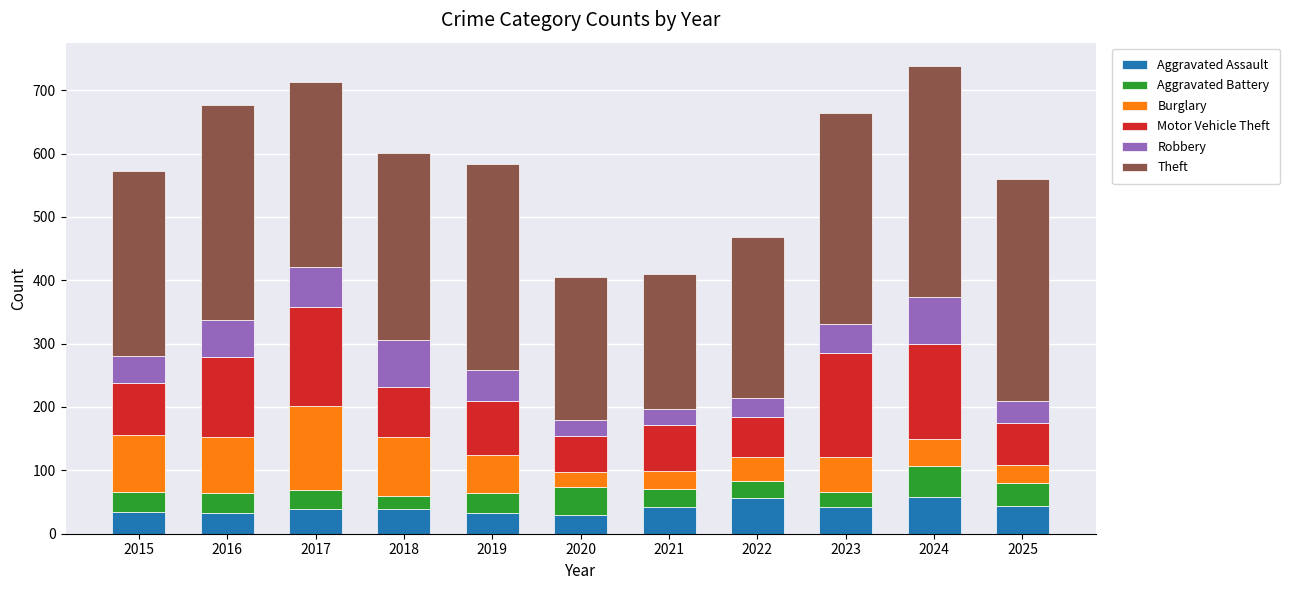

What is the average value of the Aggravated Assault series?

41